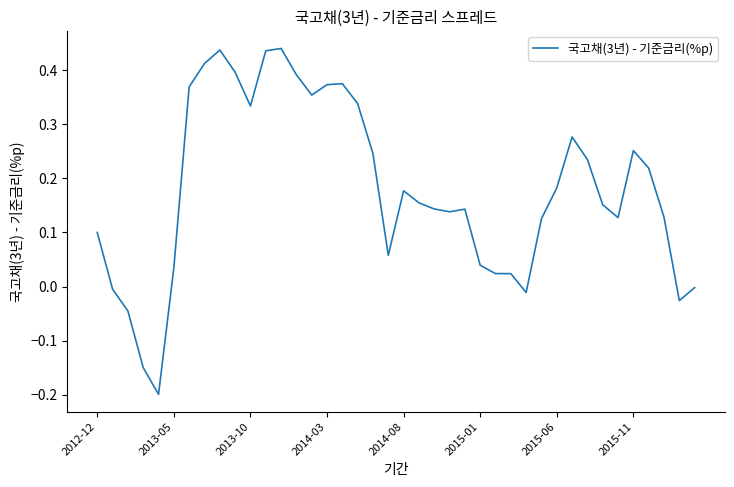

What is the difference between the maximum and minimum values?

0.6